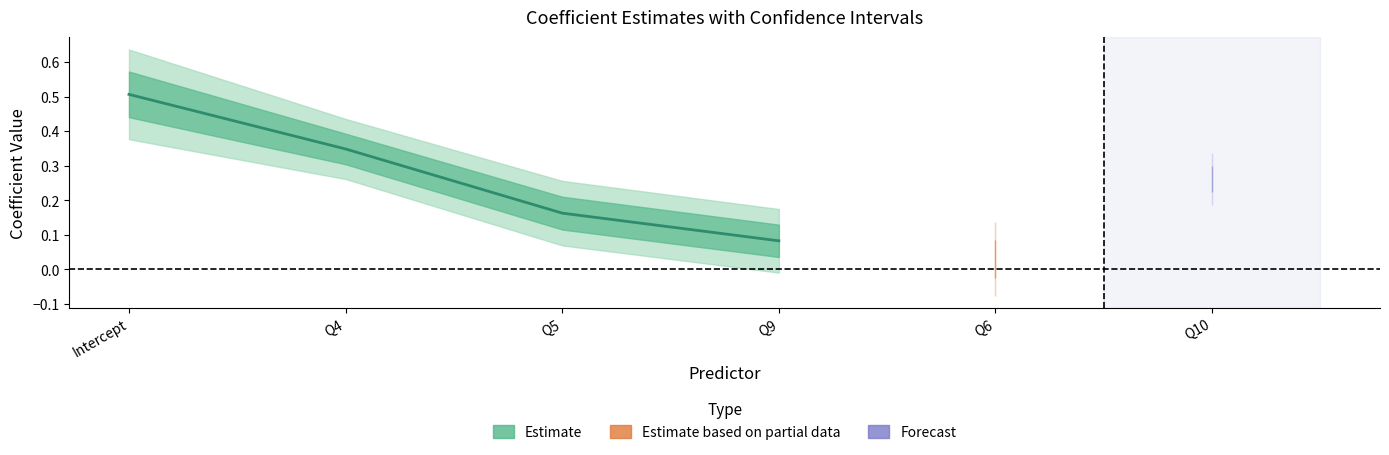

Is the value of coef at Q6 greater than the value of se at Q5?

No